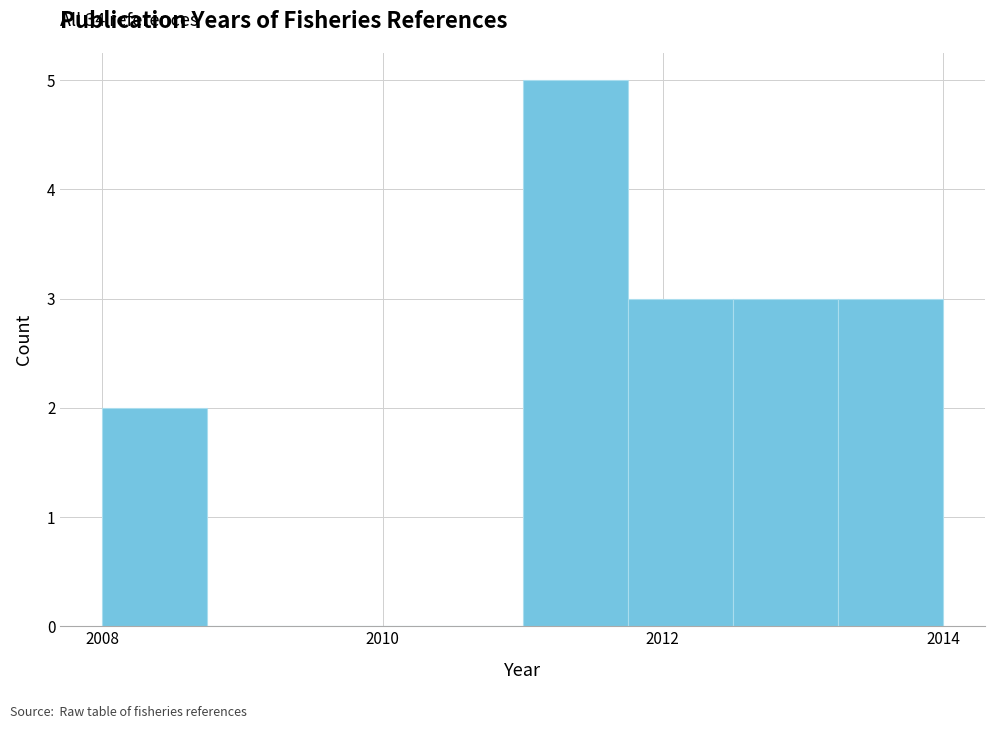

Read against the x-axis, roughly where is the centre of the tallest bar?

2011.4